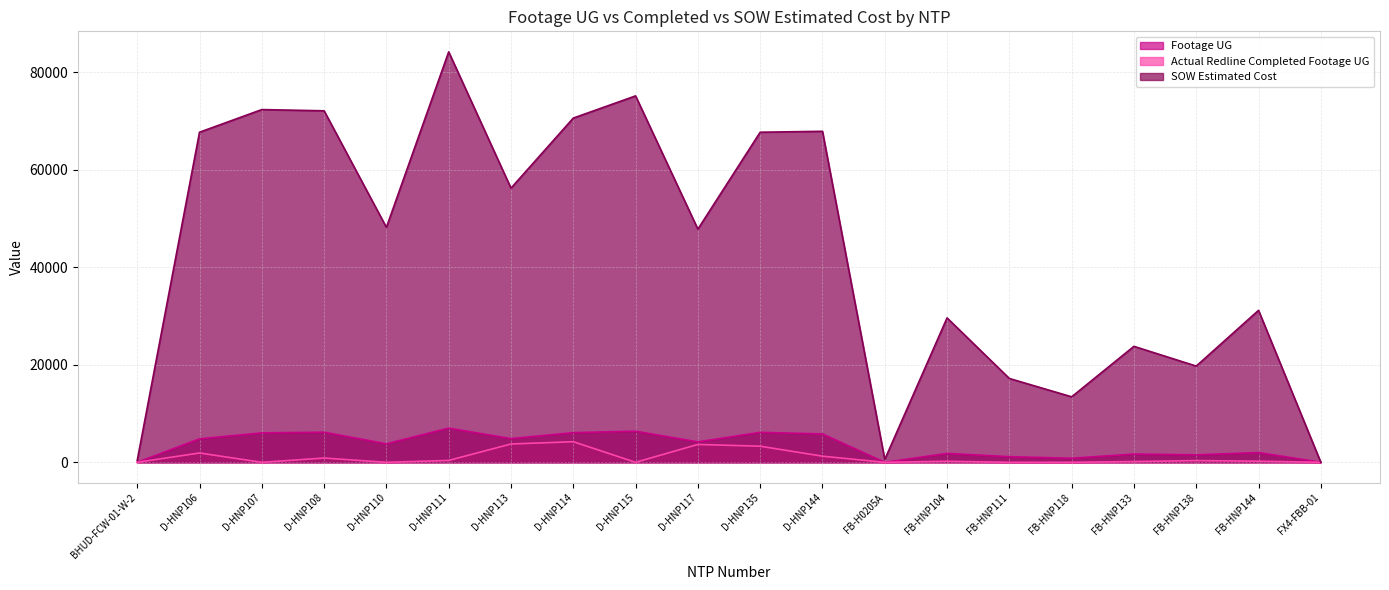

The SOW Estimated Cost series shows 75191 at D-HNP115. True or false?

True